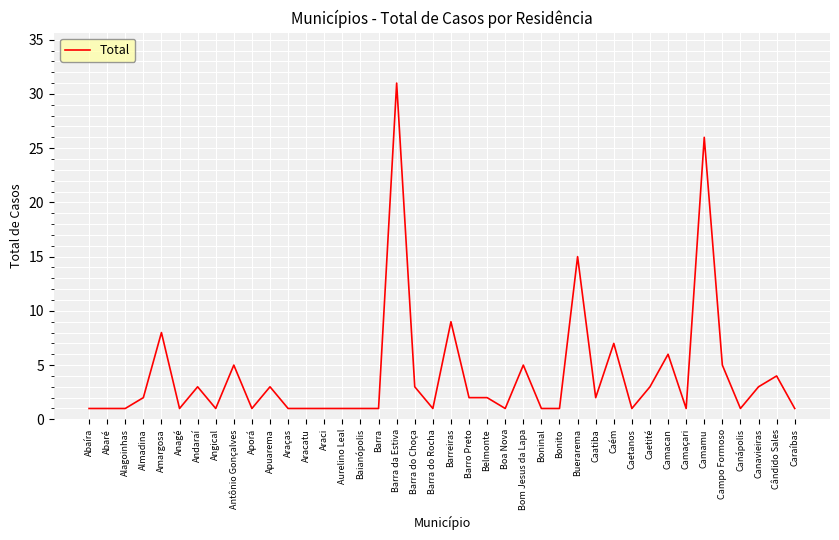

What position from the left is Caraíbas?

40